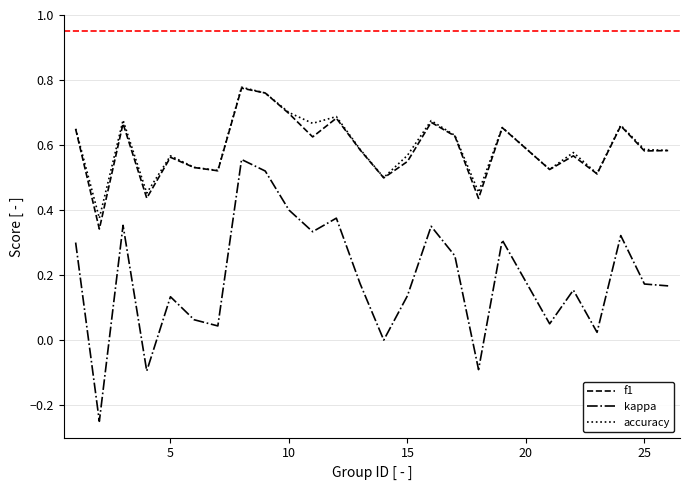

Which series has the largest range (max minus min)?

kappa